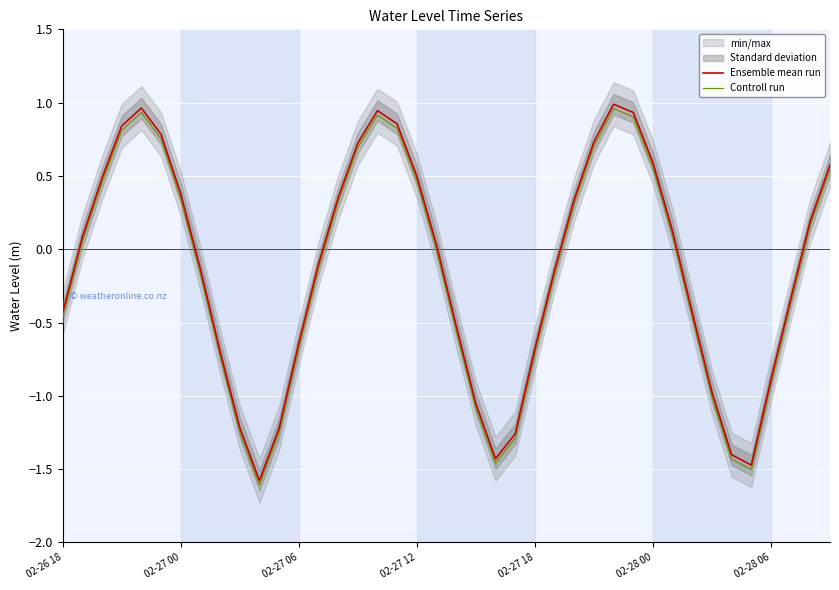

What is the value of the Ensemble mean run point at the 3rd from the left?

0.5